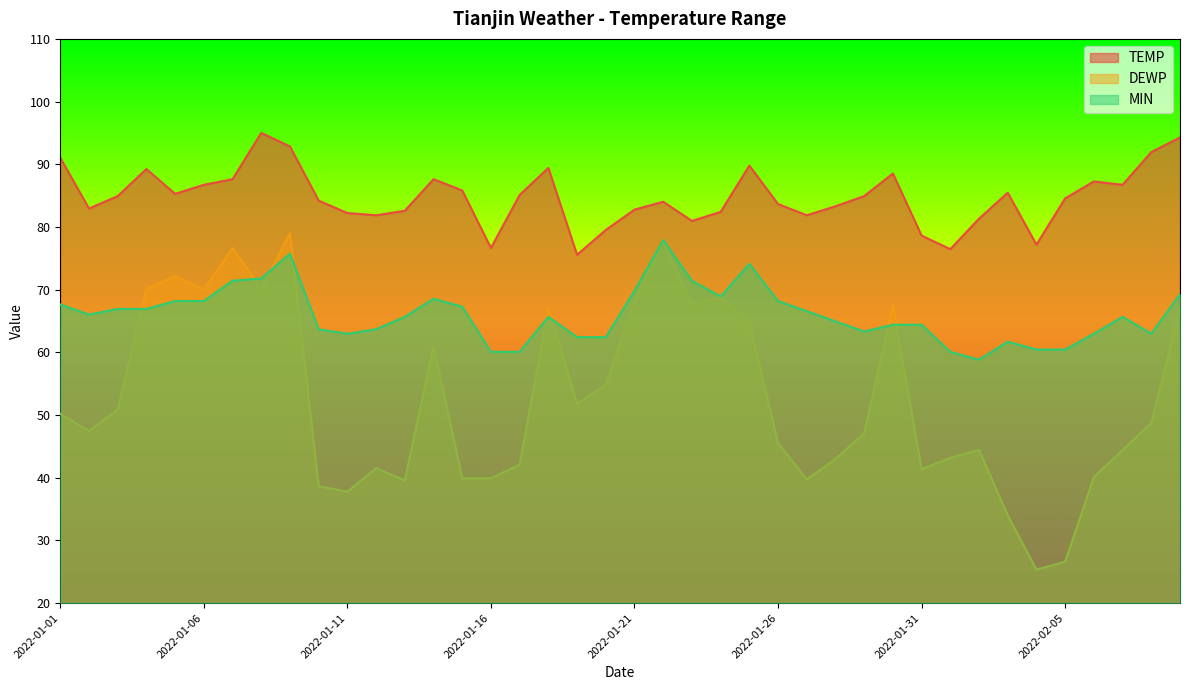

How many interior local valleys does the MIN series have?

6